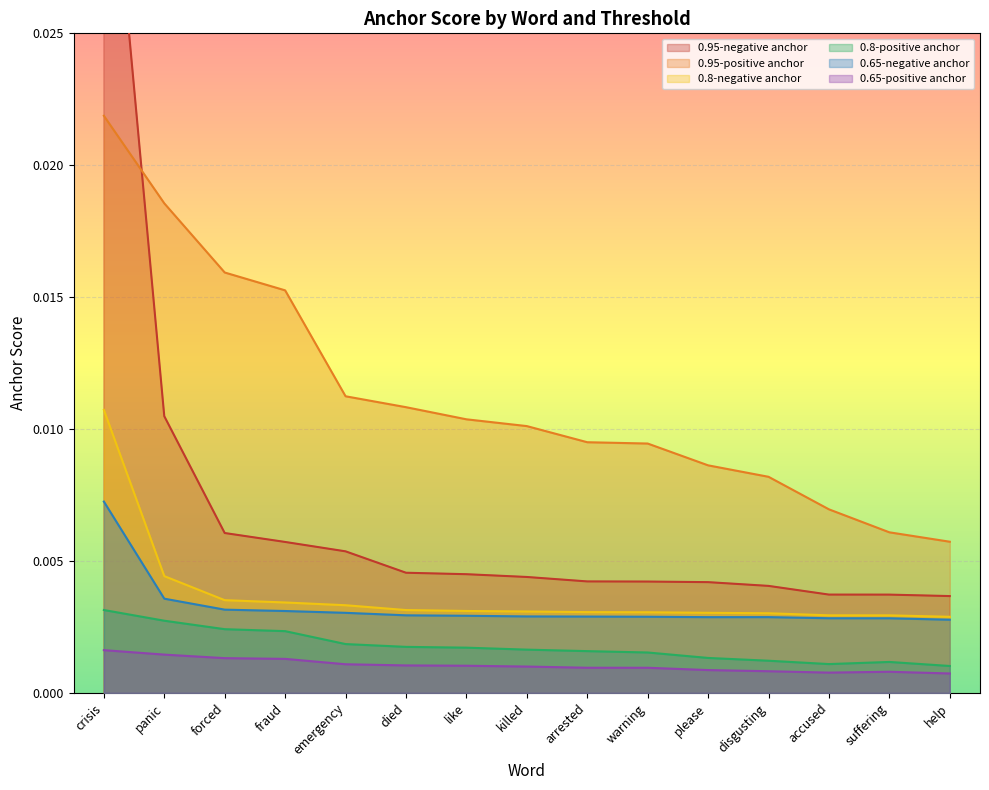

True or false: 0.8-negative anchor and 0.95-positive anchor intersect in this chart.

False